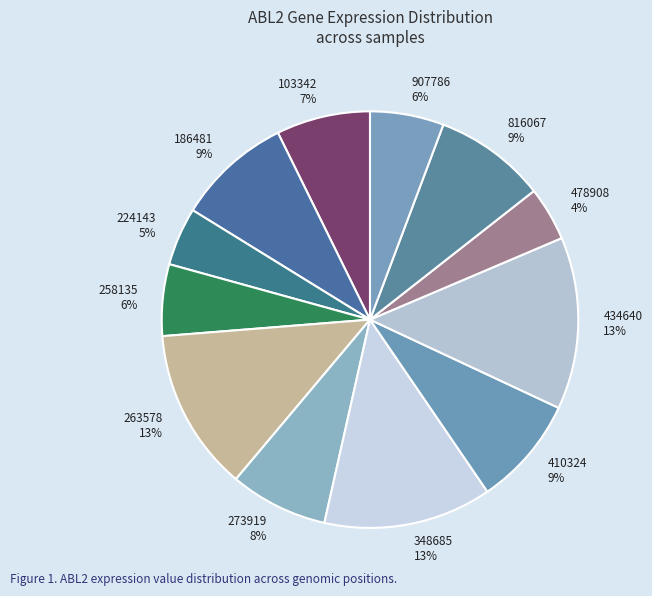

Between 186481 and 816067, which is larger?

186481